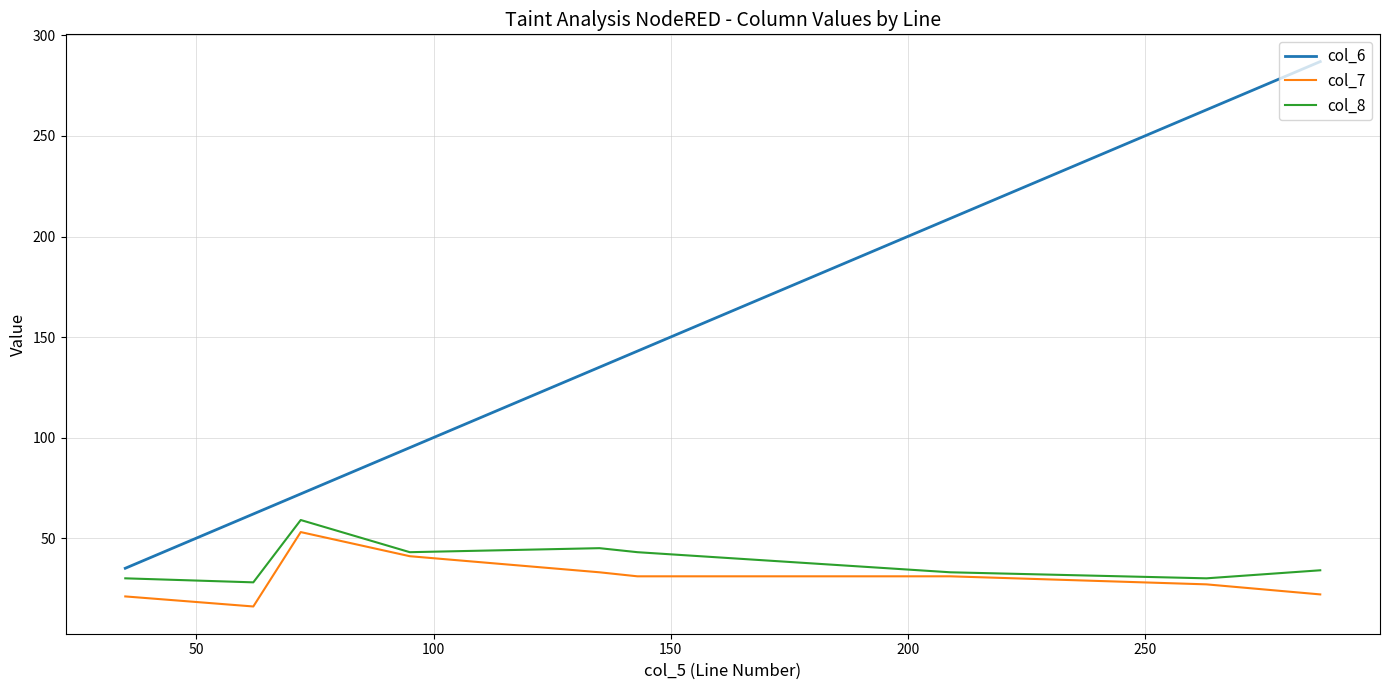

Which series has the largest total across all categories?

col_6